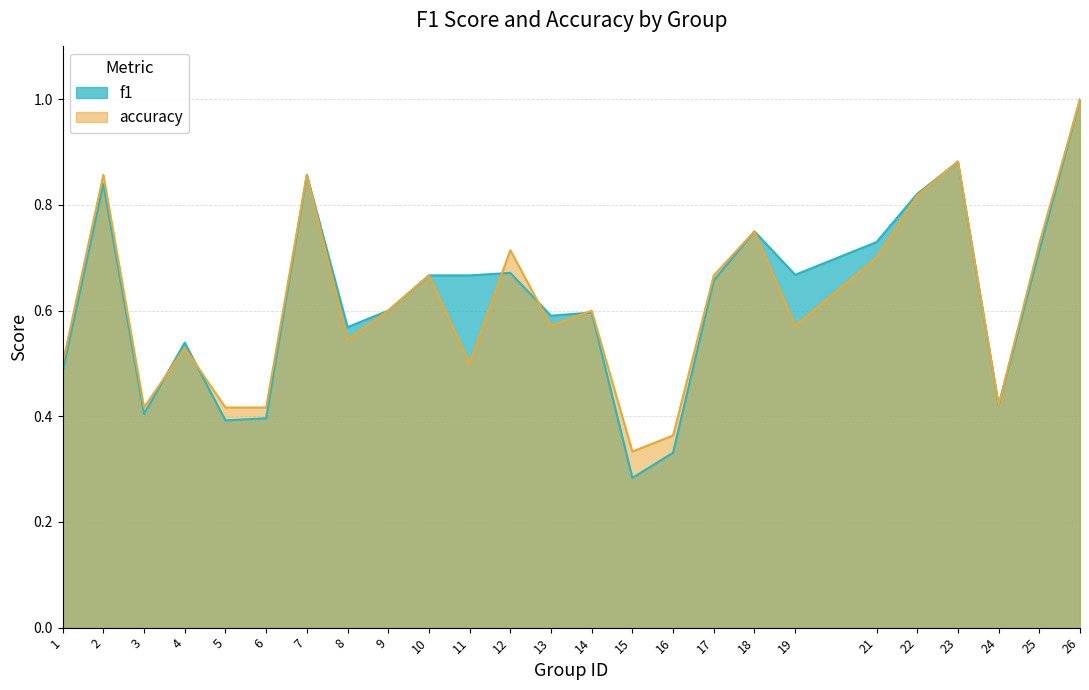

Count the f1 values in the range 0 to 1.

25